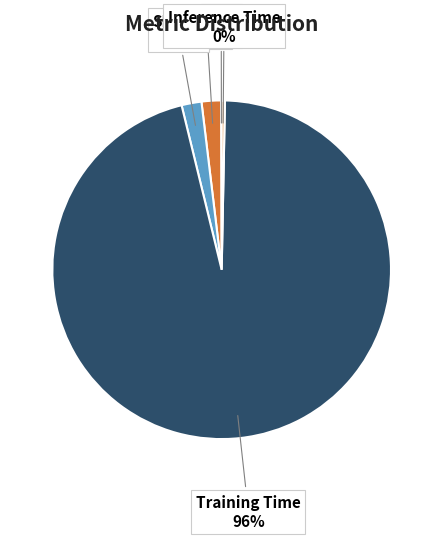

Does any single category account for the majority?

Yes